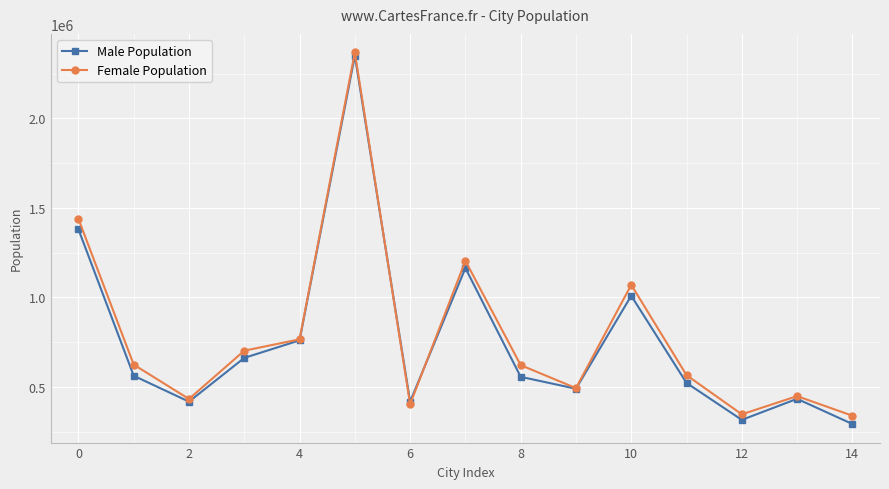

In Male Population, how many points are lower than both neighbors (excluding endpoints)?

4